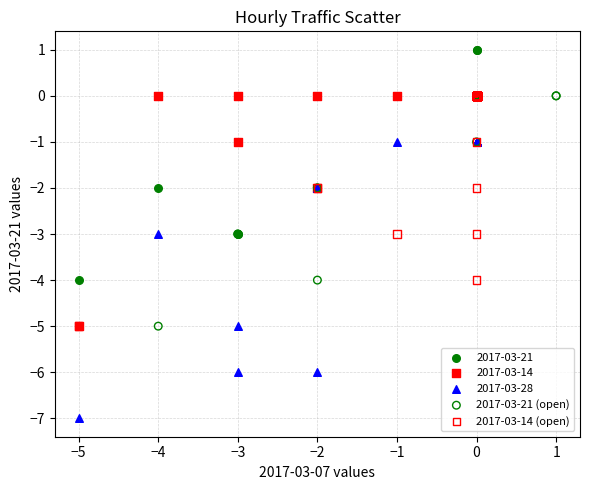

Which series has the largest Y range (max minus min)?

2017-03-28